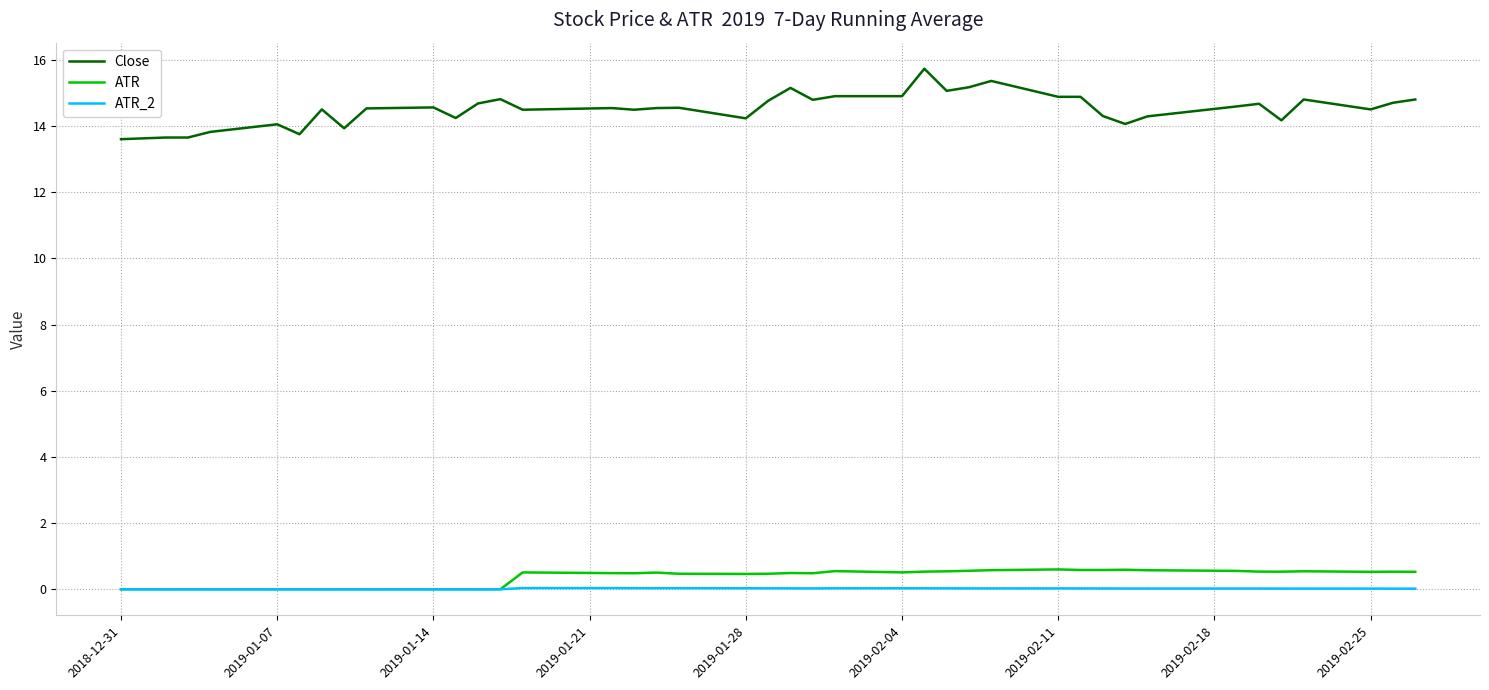

Which series has the largest range (max minus min)?

Close